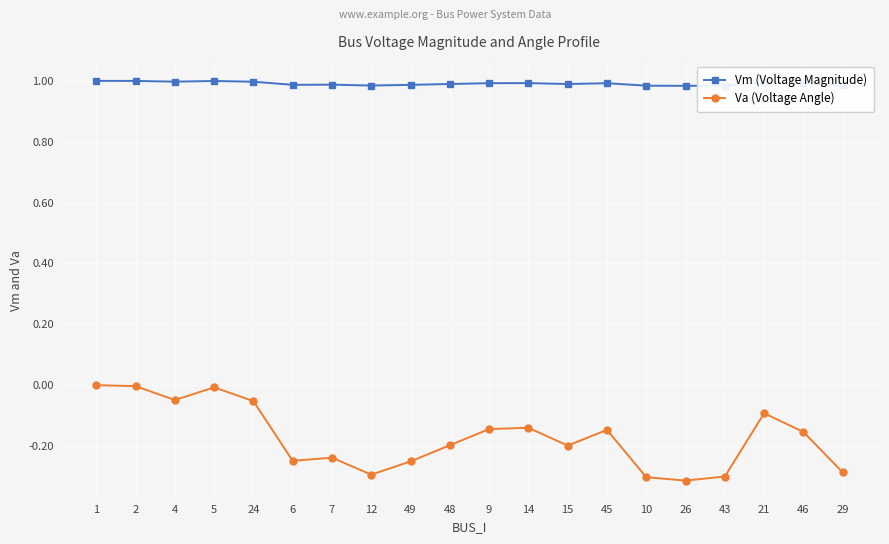

The Va (Voltage Angle) series shows -0.2 at 45. True or false?

False